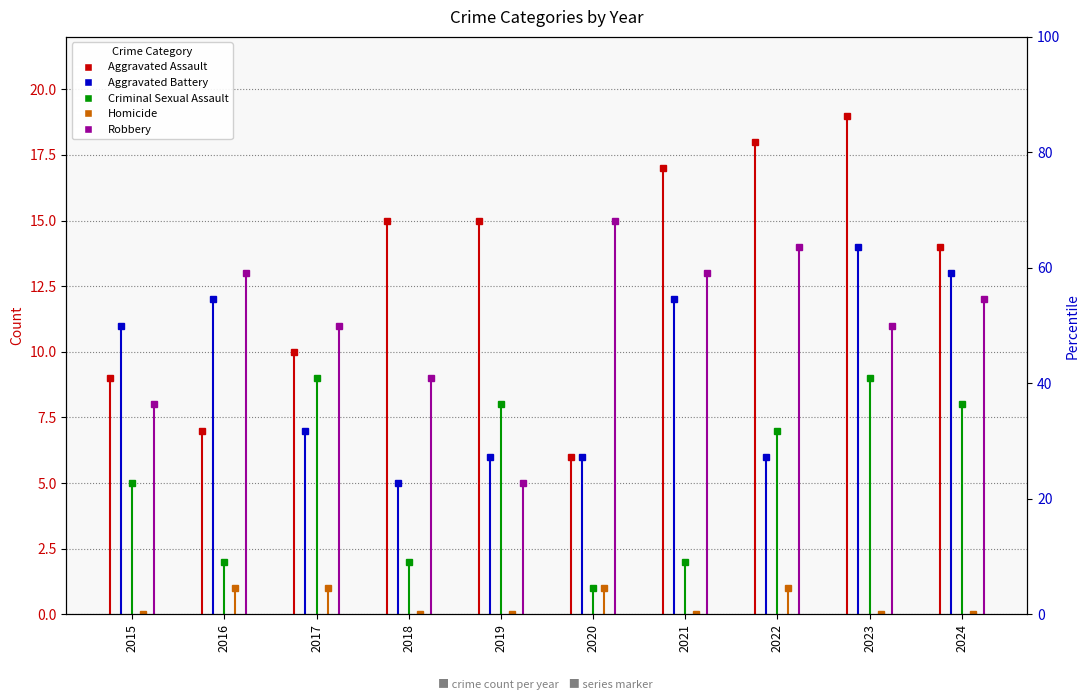

At which label does Homicide reach its peak?

2016